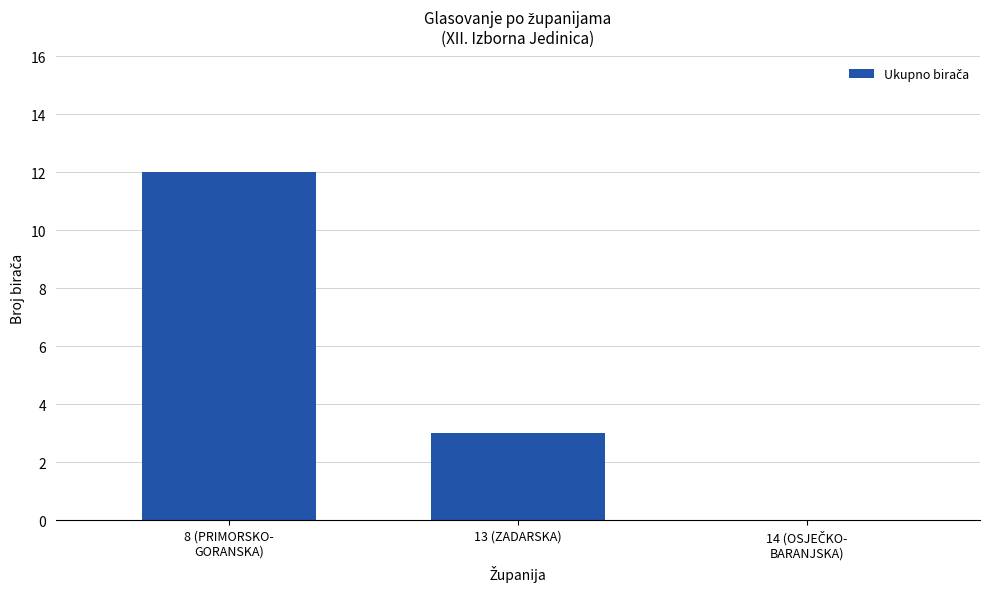

How many positive values are there?

2